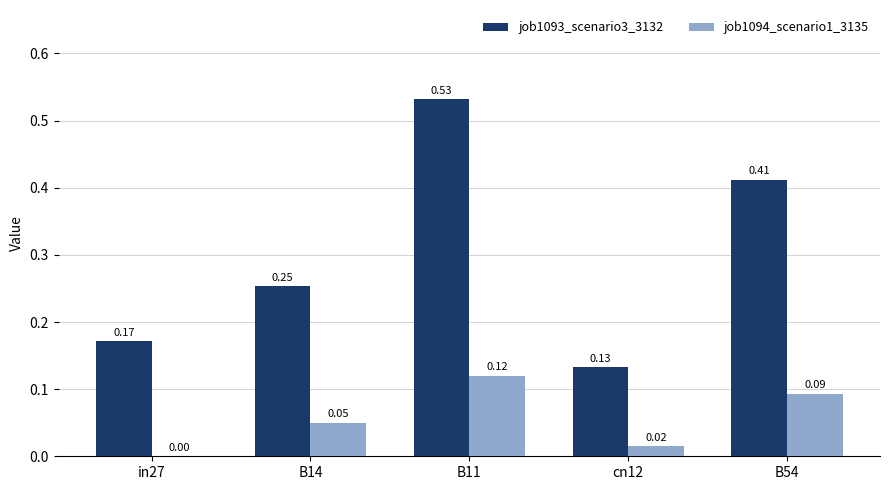

Which series changed the most between B11 and B54?

job1093_scenario3_3132